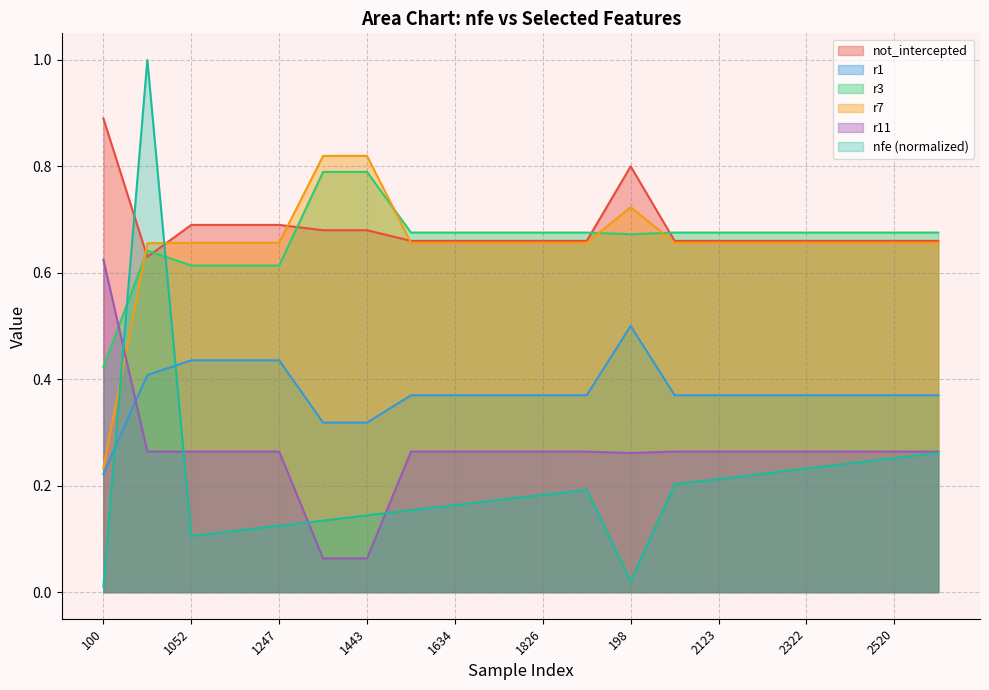

Which has a higher value, 2024 or 1247?

2024